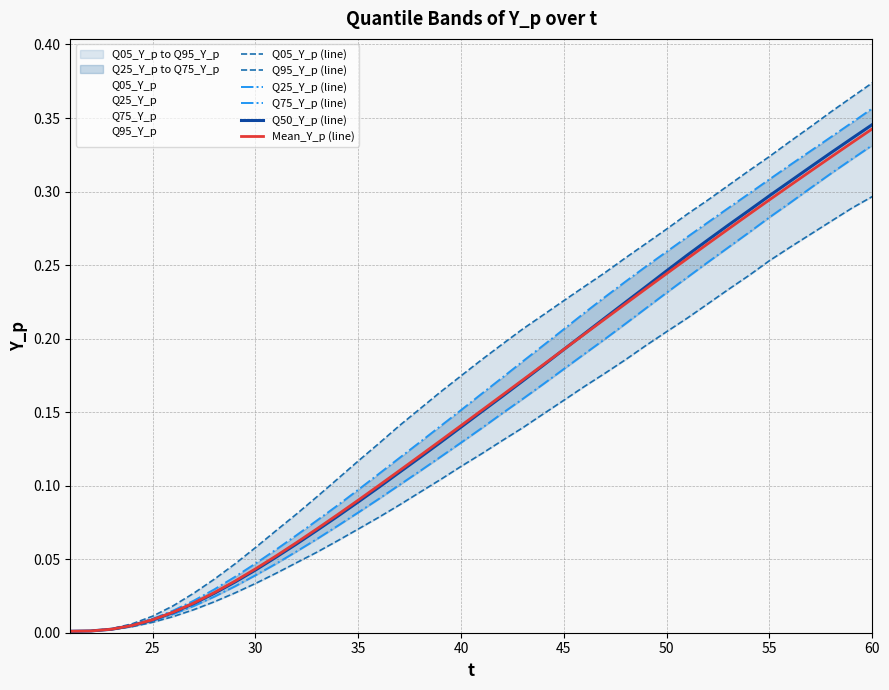

The Q05_Y_p (line) series shows 0.0 at 30. True or false?

False